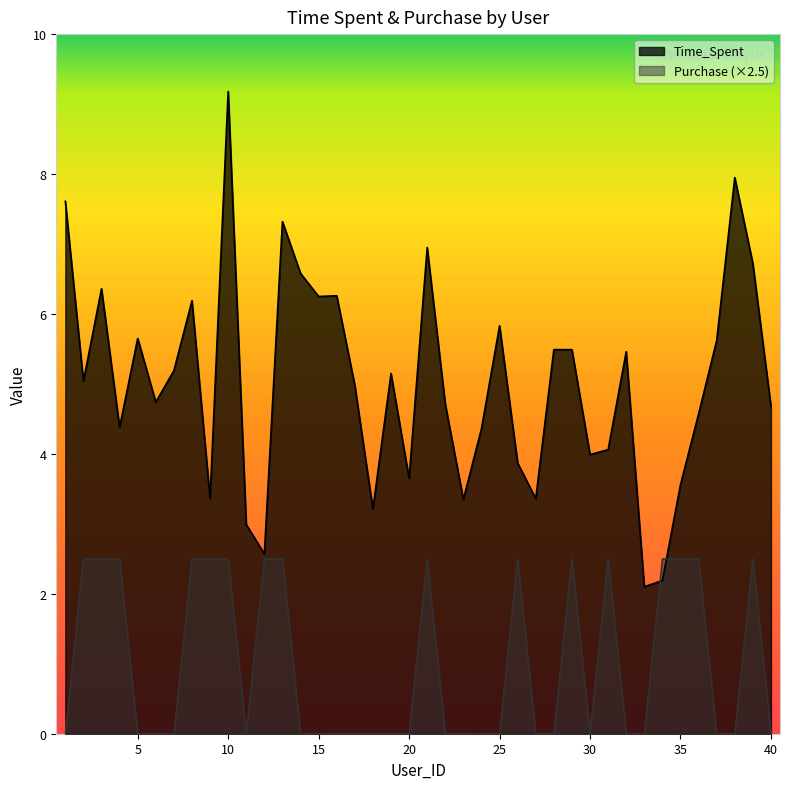

True or false: Purchase and Time_Spent intersect in this chart.

True